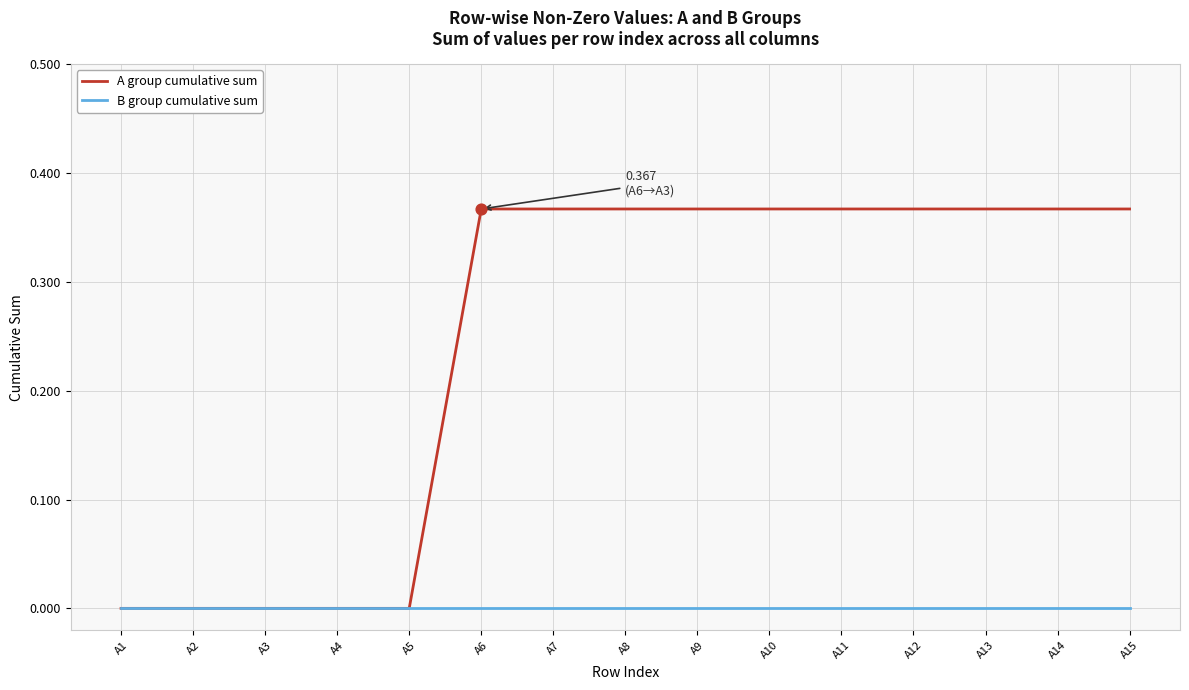

Which series has the largest range (max minus min)?

A group cumulative sum